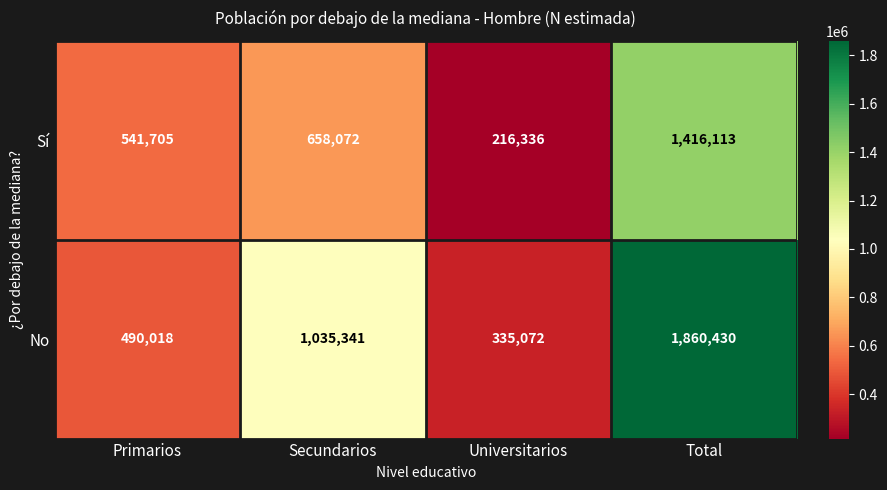

What is the maximum value shown in the chart?

1860430